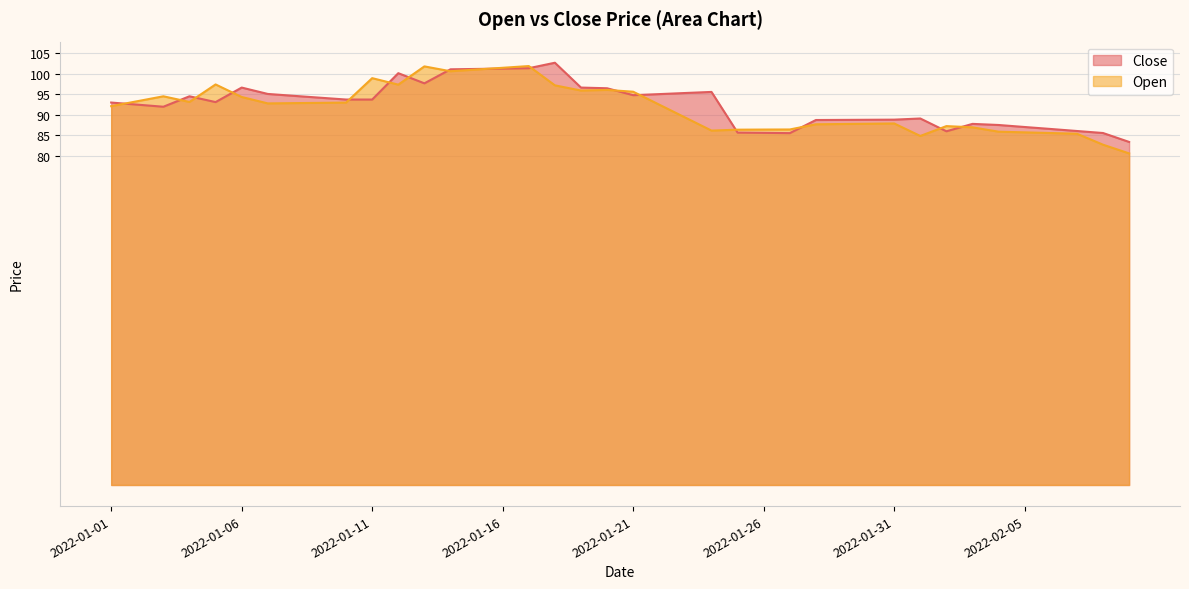

True or false: Open and Close cross at least once.

True